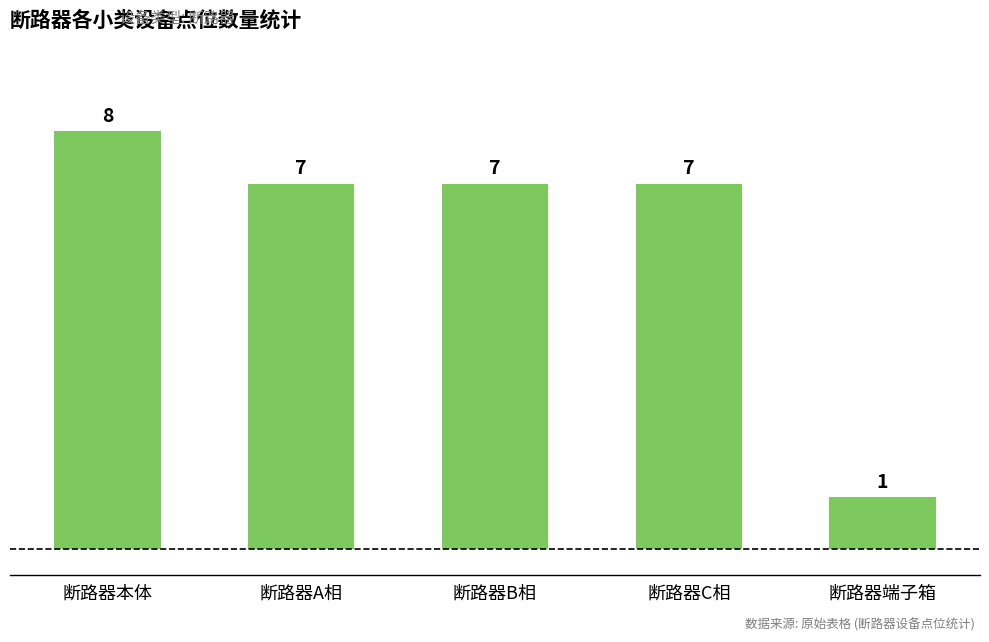

What is the difference between the second highest and minimum values?

6